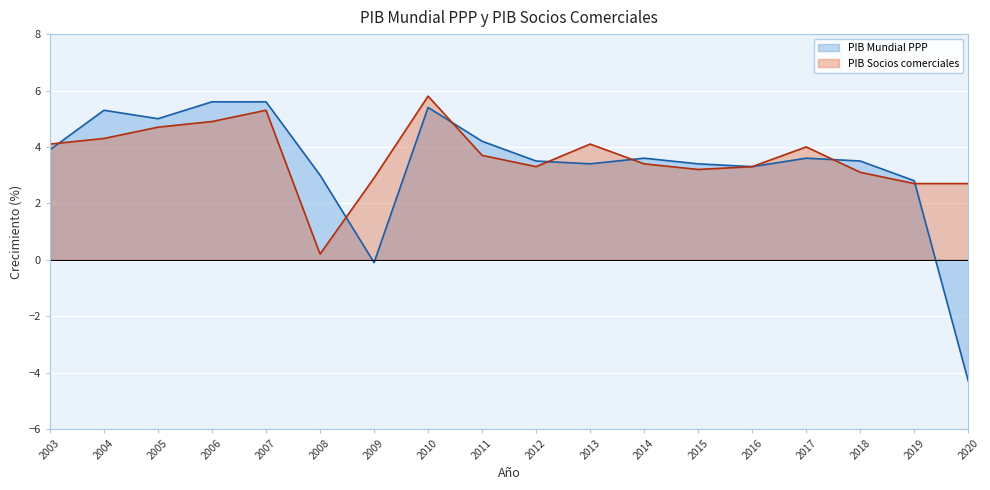

What is the approximate value of PIB Mundial PPP at 2004?

5.3